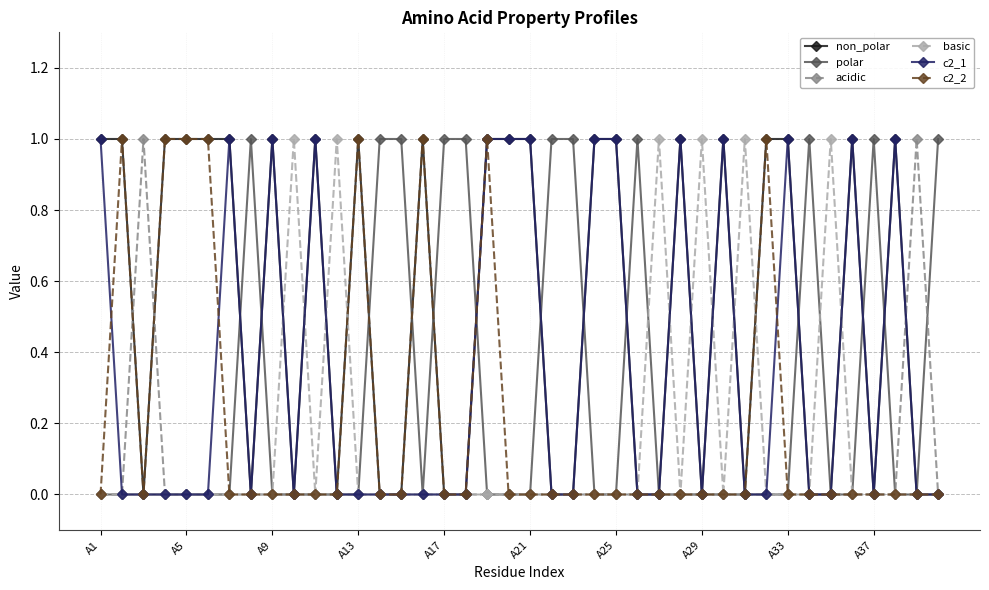

Which series has the largest total across all categories?

non_polar